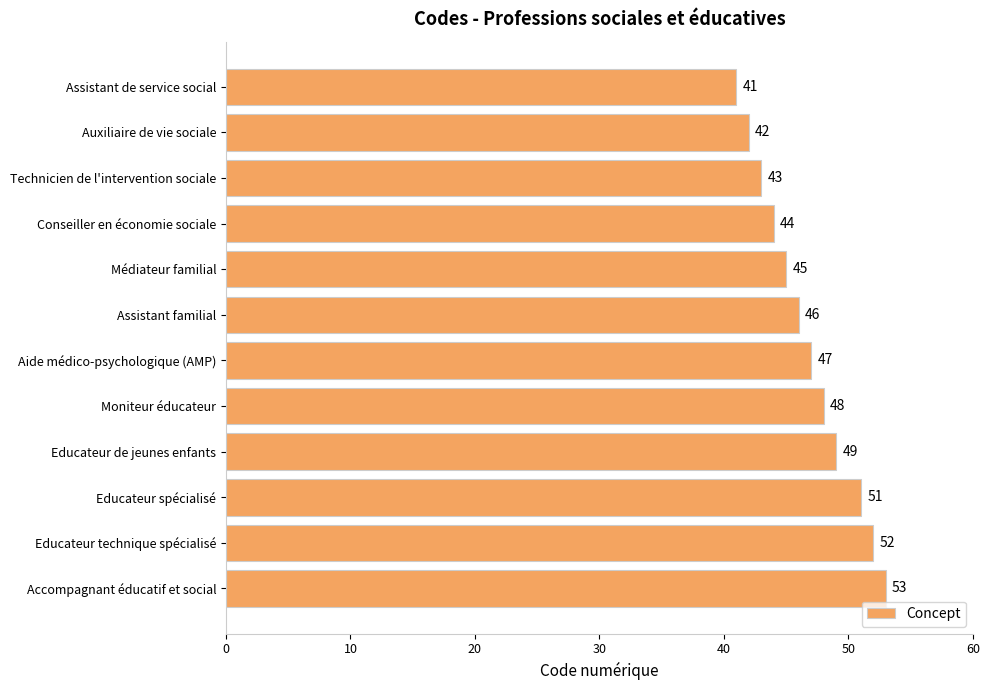

What is the average value?

47